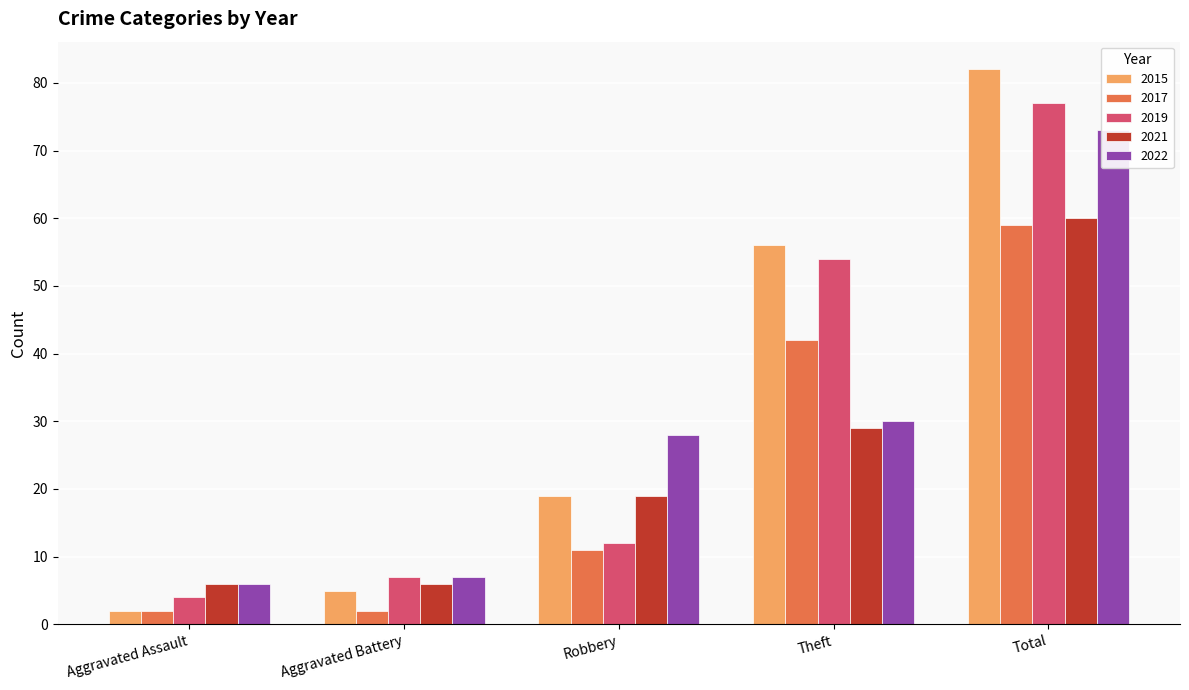

What is the difference between the maximum and minimum values in the 2021 series?

54